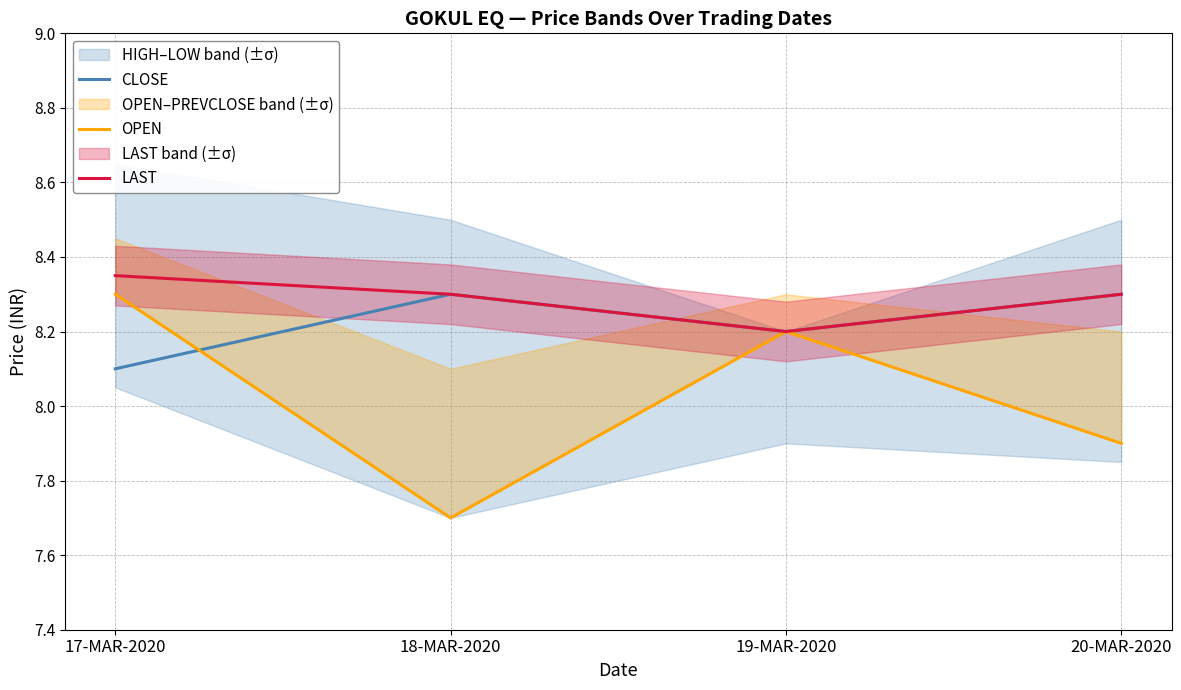

How many lines are shown in the chart?

3